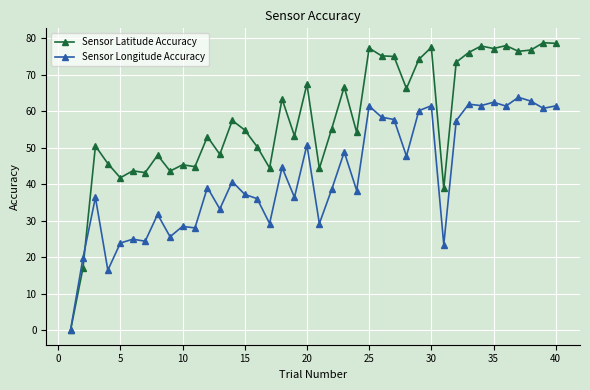

What is the maximum value for Sensor Longitude Accuracy?

63.8